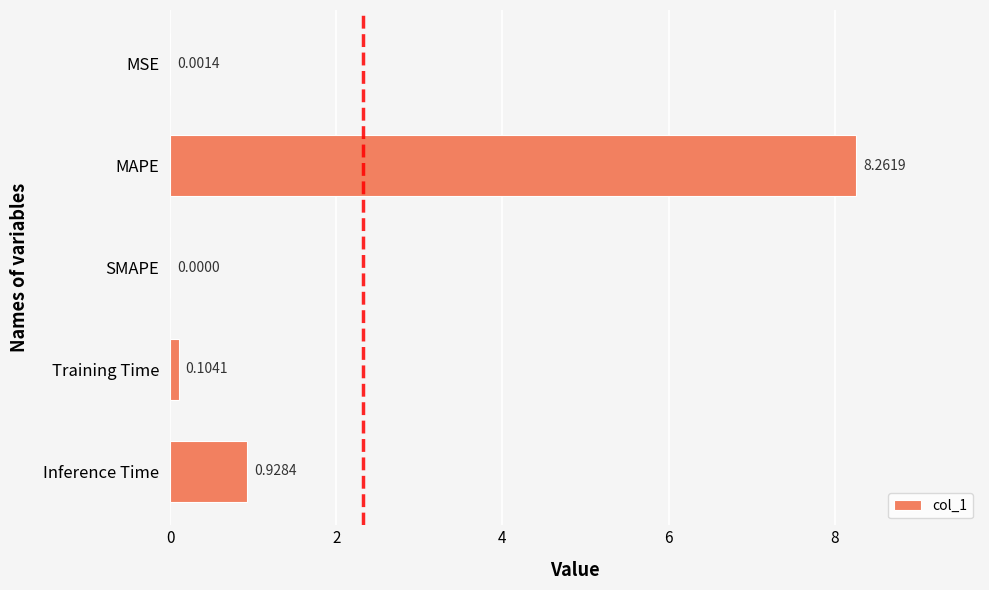

How many positive values are there?

4